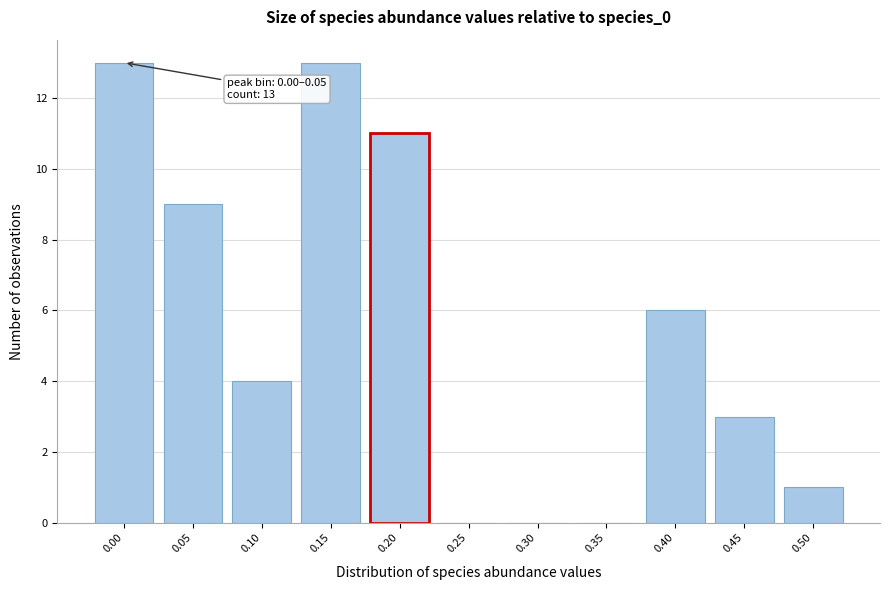

Reading left to right, list all the values displayed in this chart.

0.00=13	0.05=9	0.10=4	0.15=13	0.20=11	0.25=0	0.30=0	0.35=0	0.40=6	0.45=3	0.50=1